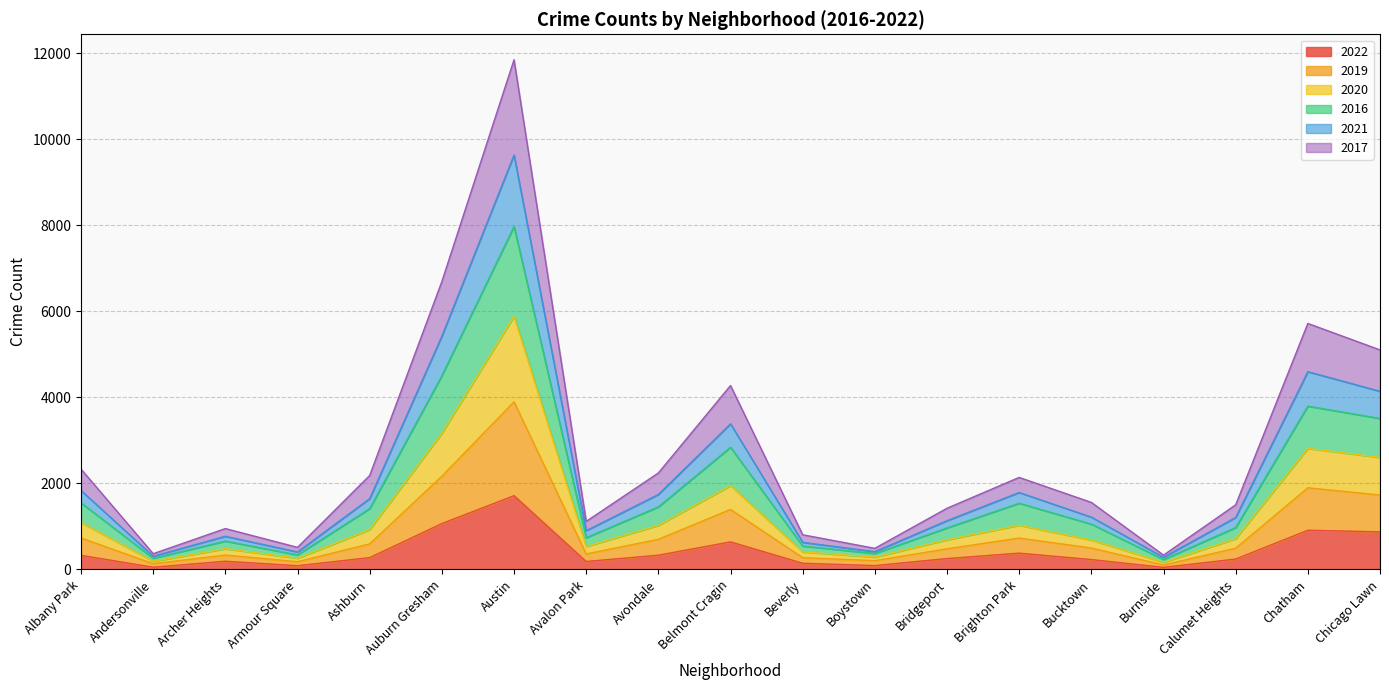

At which category is the sum across all series the highest?

Austin